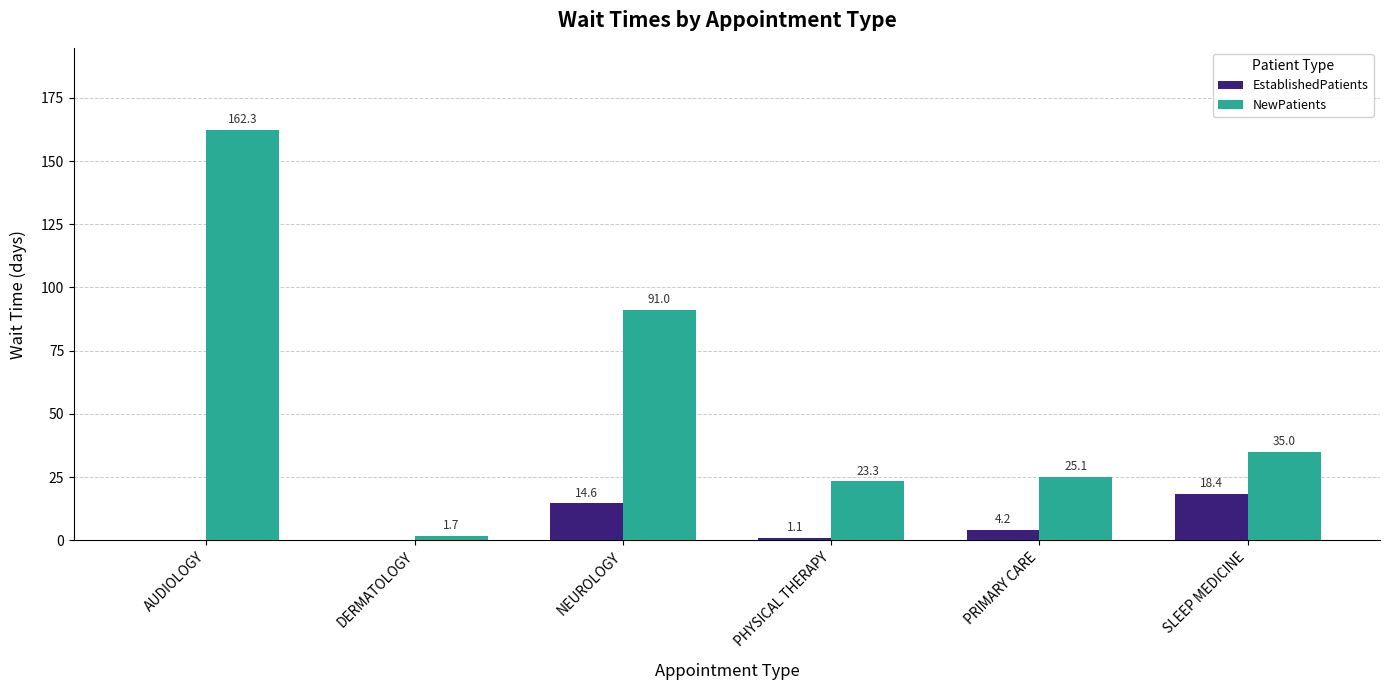

Reading right to left, list all the values displayed in this chart.

EstablishedPatients: SLEEP MEDICINE=18.4	PRIMARY CARE=4.2	PHYSICAL THERAPY=1.1	NEUROLOGY=14.6	DERMATOLOGY=0.0	AUDIOLOGY=0.0
NewPatients: SLEEP MEDICINE=35.0	PRIMARY CARE=25.1	PHYSICAL THERAPY=23.3	NEUROLOGY=91.0	DERMATOLOGY=1.7	AUDIOLOGY=162.3